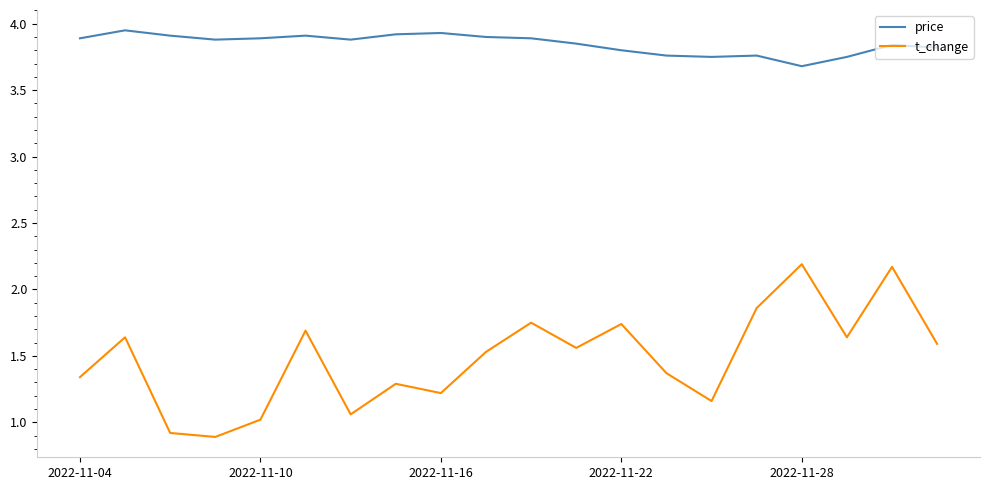

What is the minimum value shown in the chart?

0.9